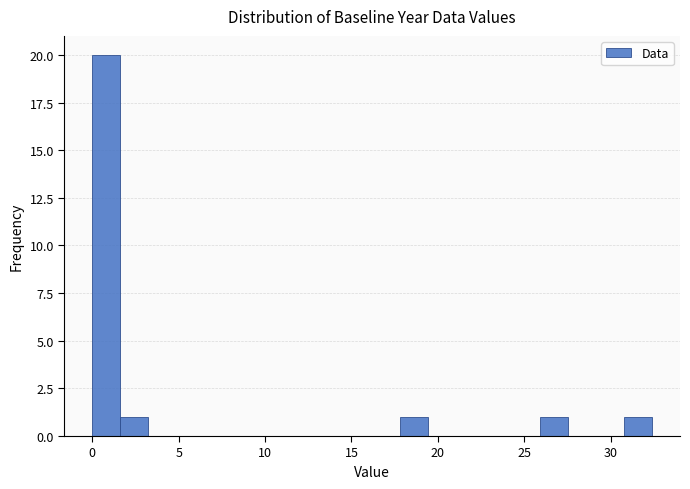

Read against the x-axis, roughly where is the centre of the tallest bar?

1.0